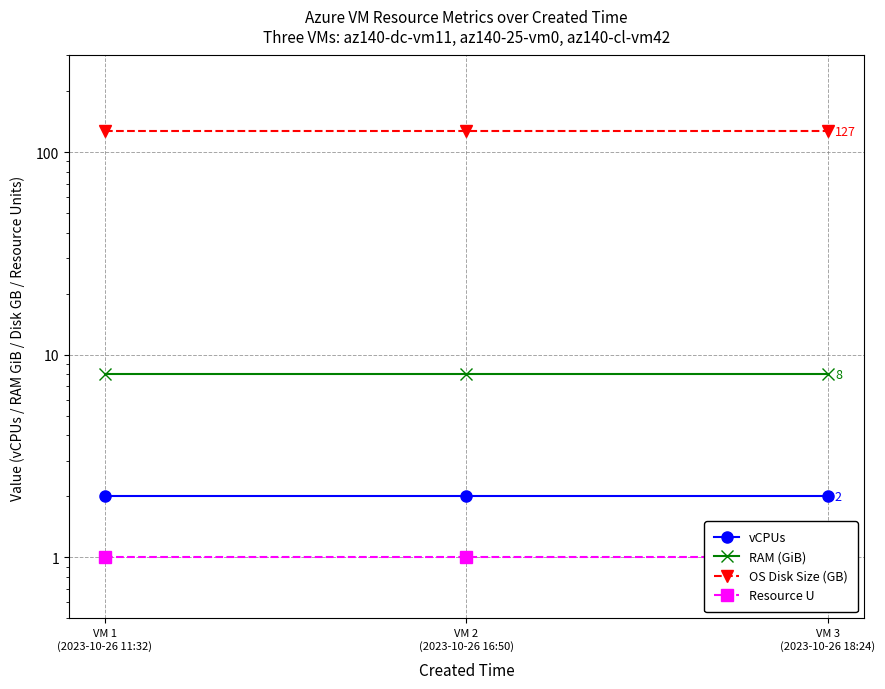

What position from the left is VM 3
(2023-10-26 18:24)?

3